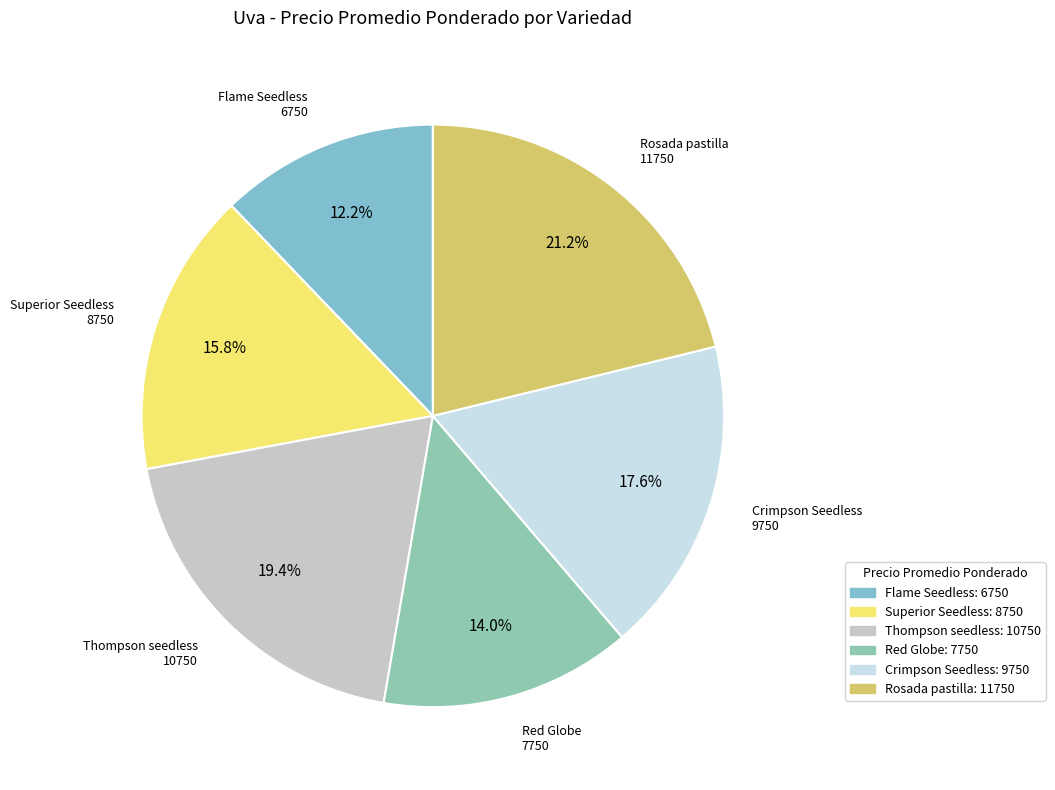

True or false: Red Globe accounts for 25% of the total.

False